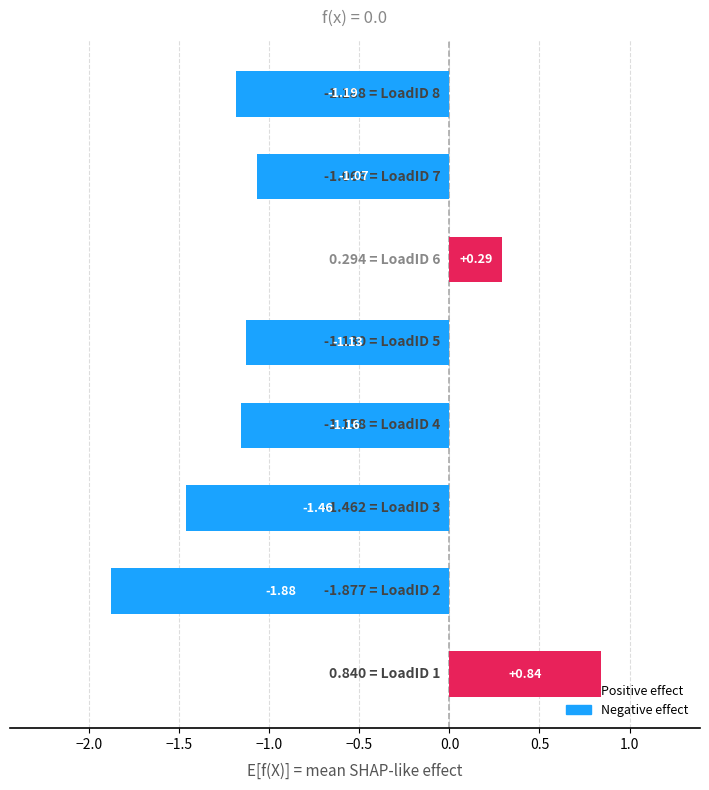

What is the average value?

-0.8